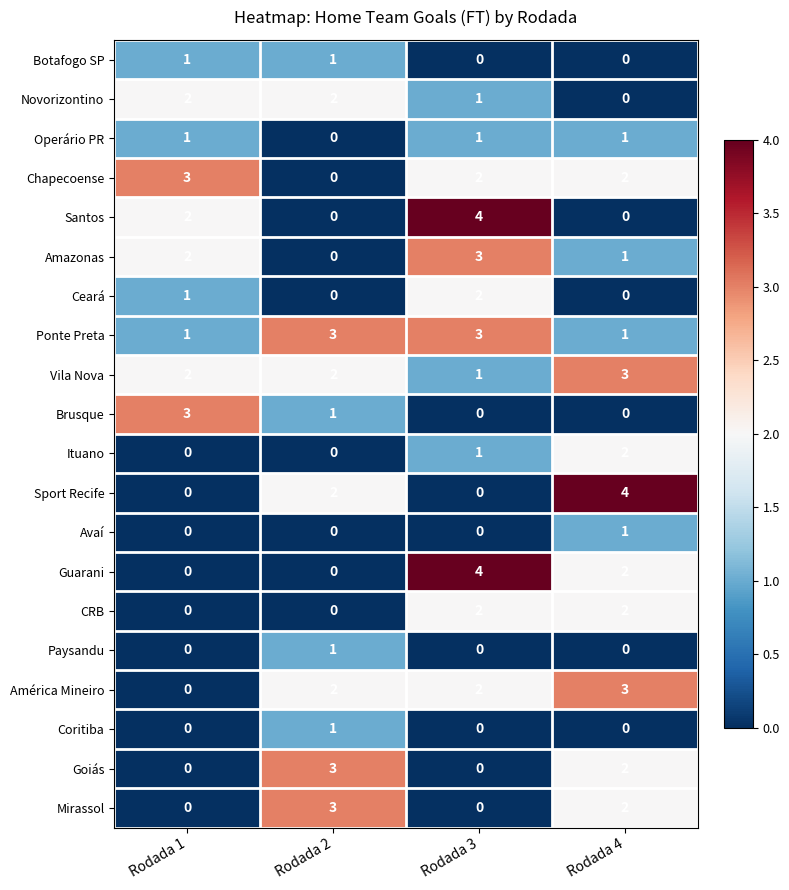

Which category has the highest value in the Amazonas series?

Rodada 3